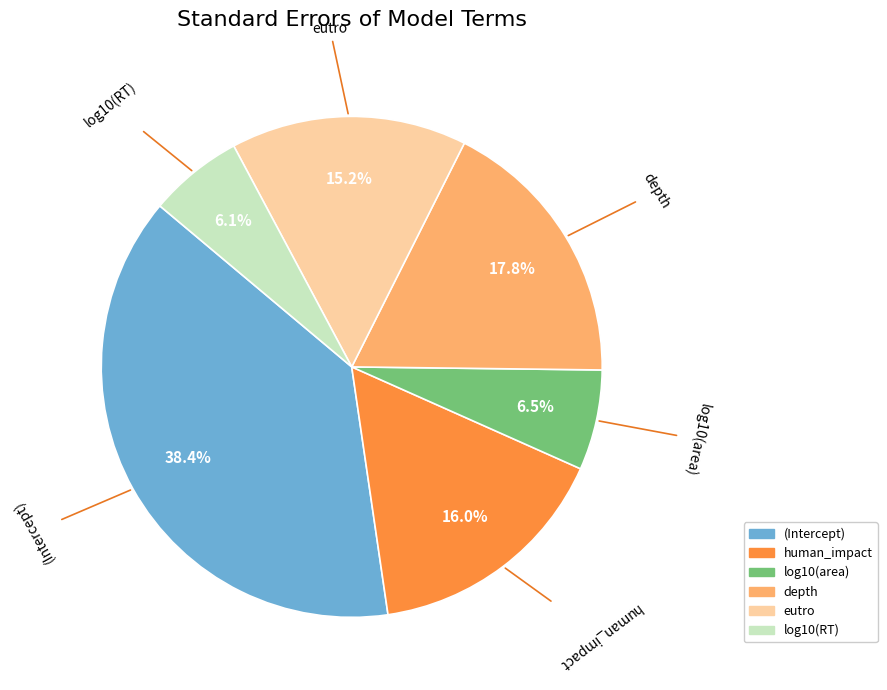

To the nearest percent, what is the average slice percentage?

17%